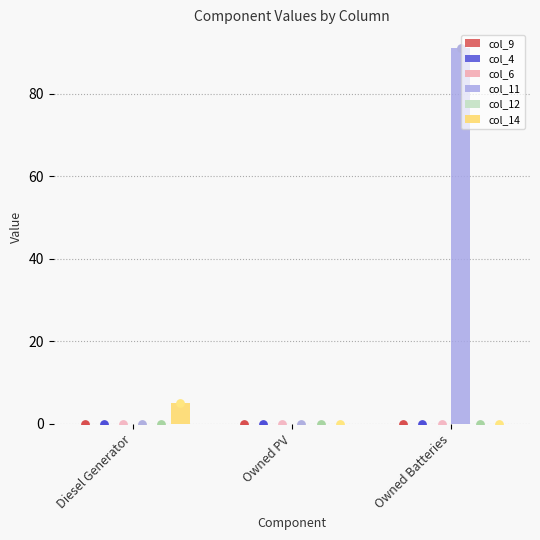

Which series reaches the minimum Y coordinate?

col_9